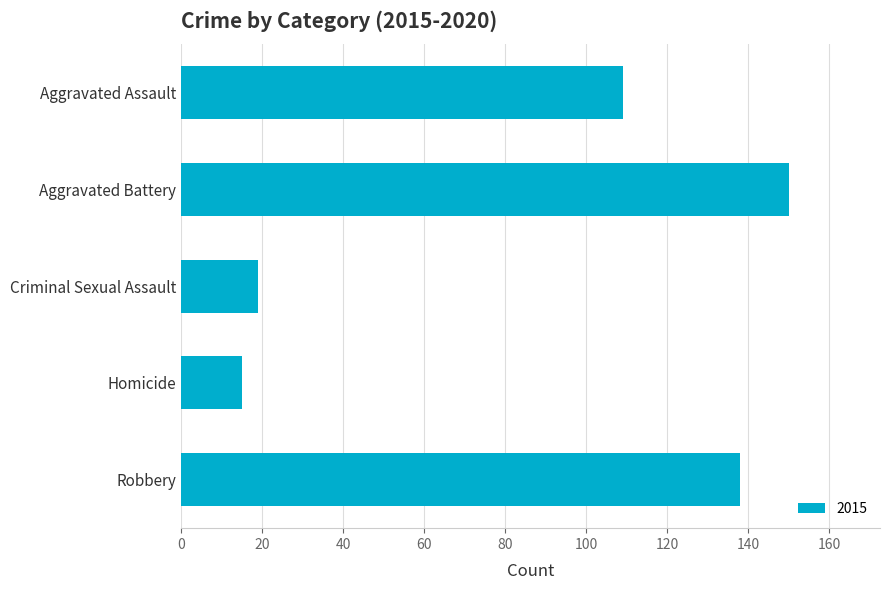

What is the value of the 3rd bar from the top?

19